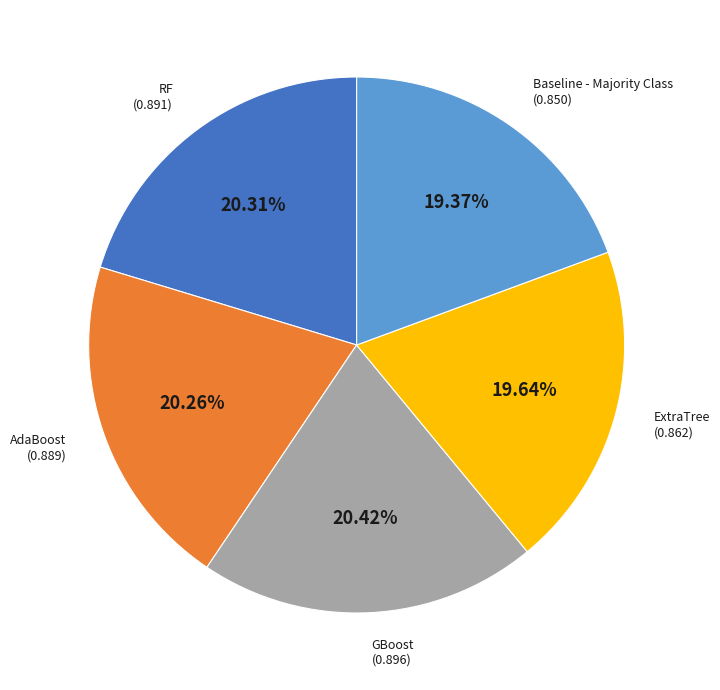

Does any single category account for the majority?

No